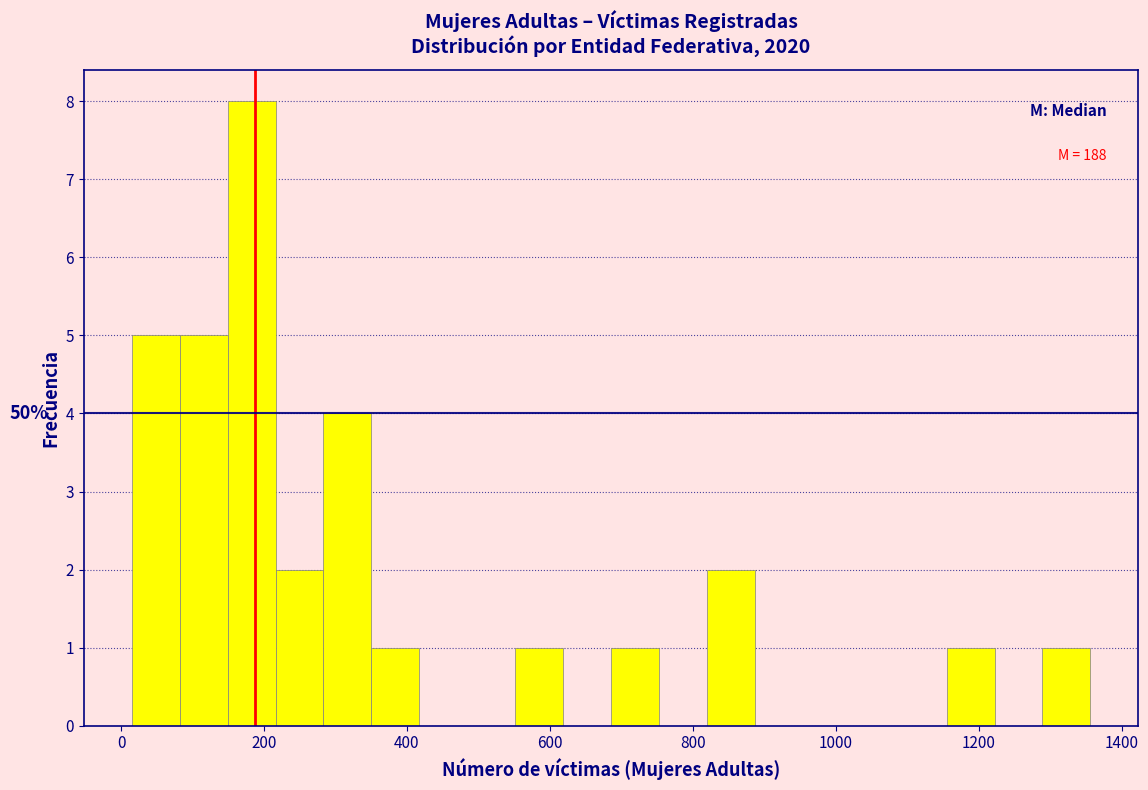

Around what value on the x-axis is the tallest bar? Give the approximate position of its centre, as read against the axis.

180